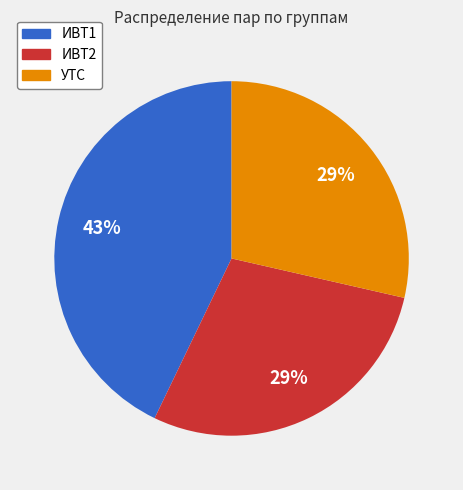

What is the largest slice in the pie chart?

ИВТ1